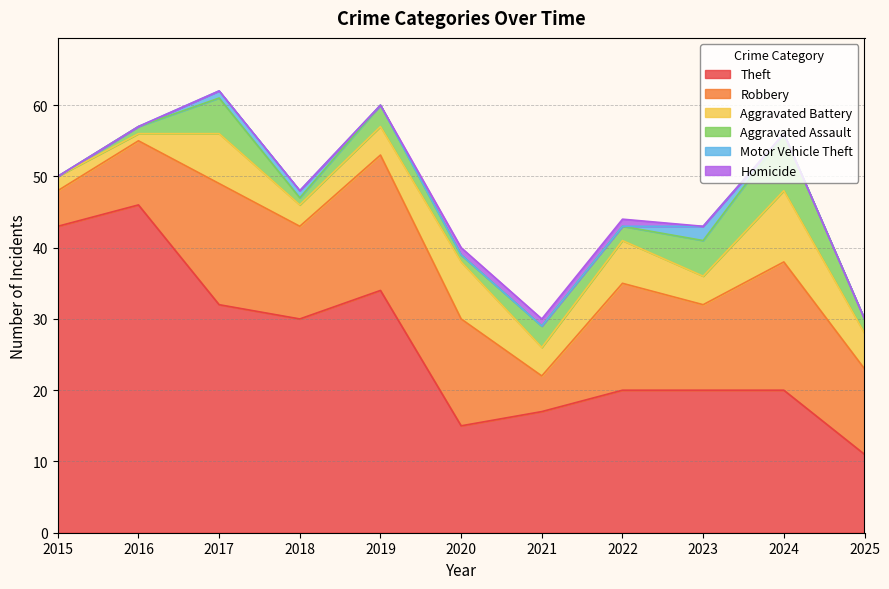

What is the difference between the highest and lowest values at 2020?

15